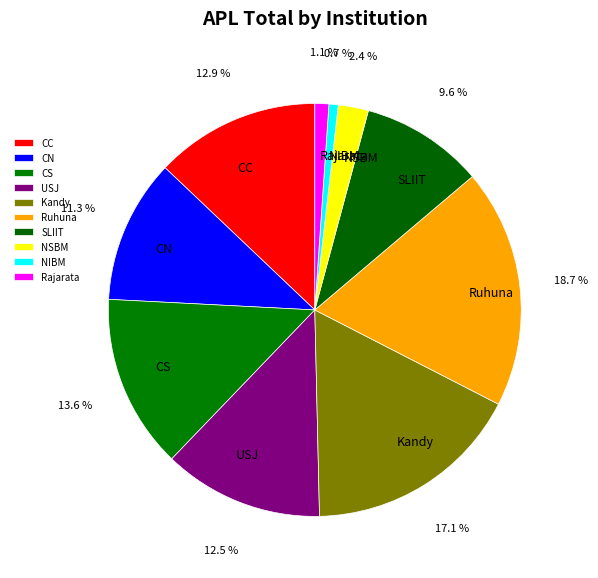

Approximately how many times larger is the value at USJ compared to CS?

0.9